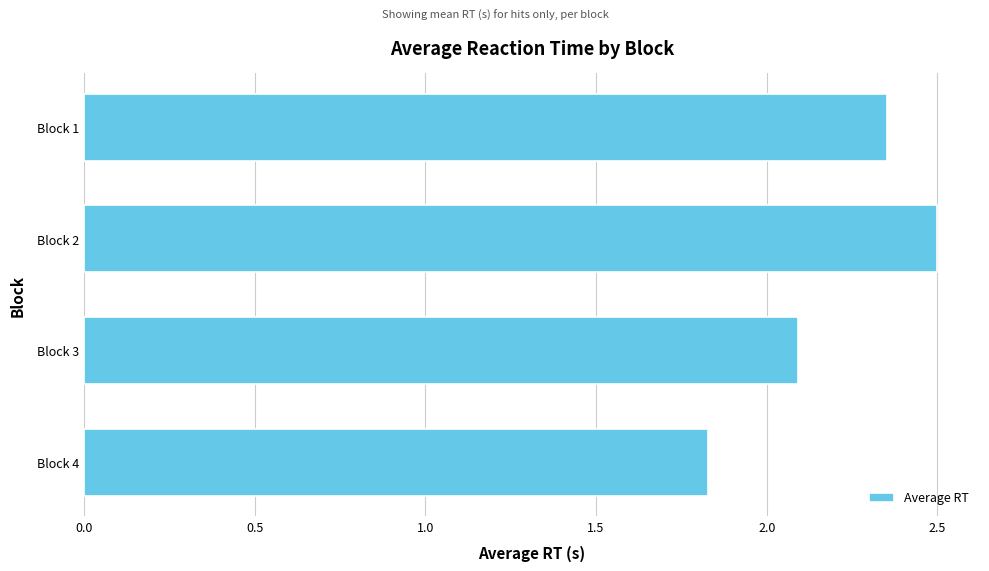

Rank the categories by value from highest to lowest.

Block 2, Block 1, Block 3, Block 4